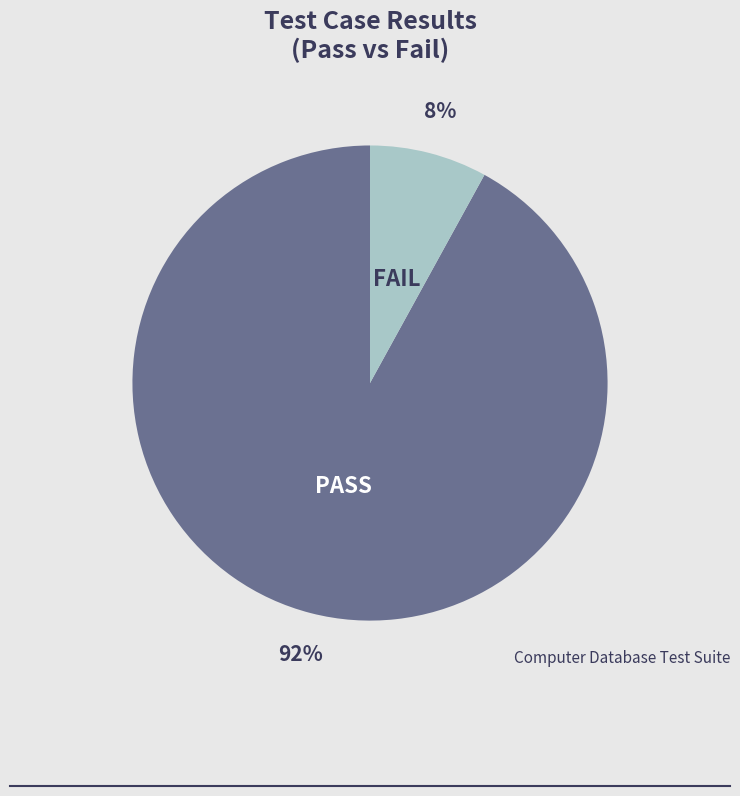

The PASS slice represents 92% of the pie. True or false?

True